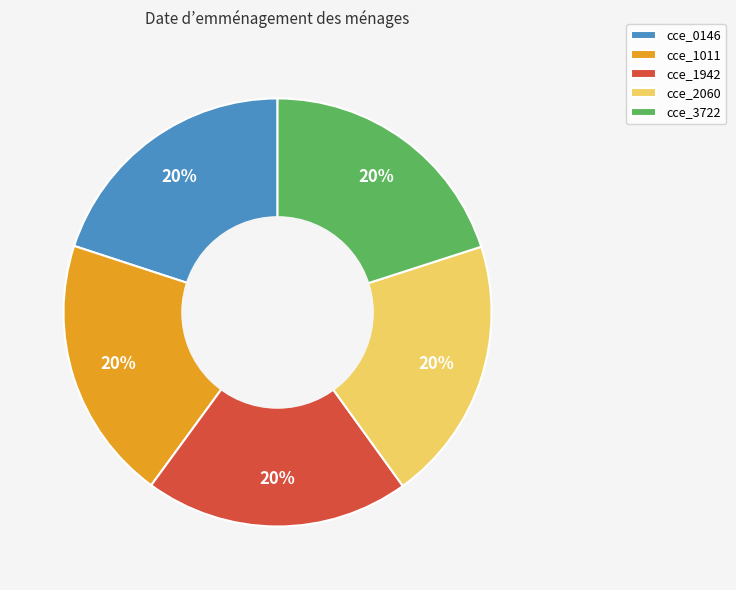

Approximately how many times larger is the value at cce_0146 compared to cce_1011?

1.0